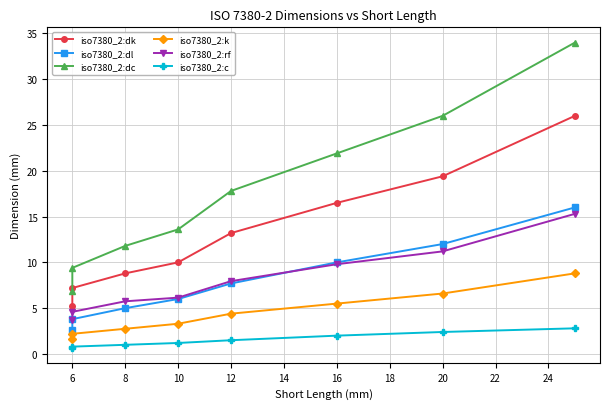

True or false: iso7380_2:c and iso7380_2:dk cross at least once.

False